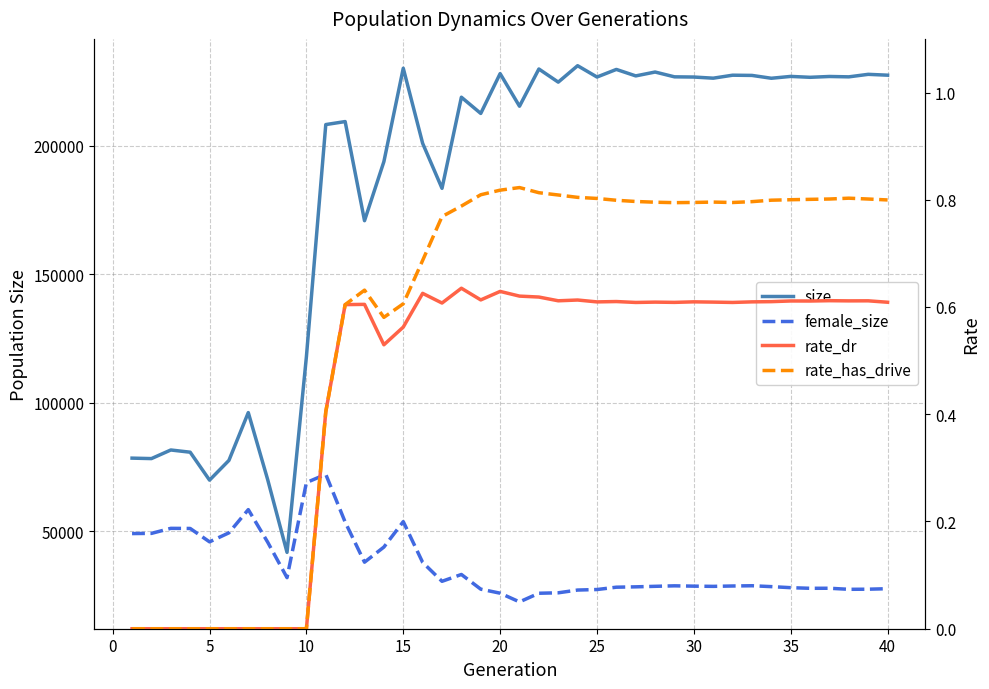

What is the difference between the second highest and minimum values in the female_size series?

46410.0